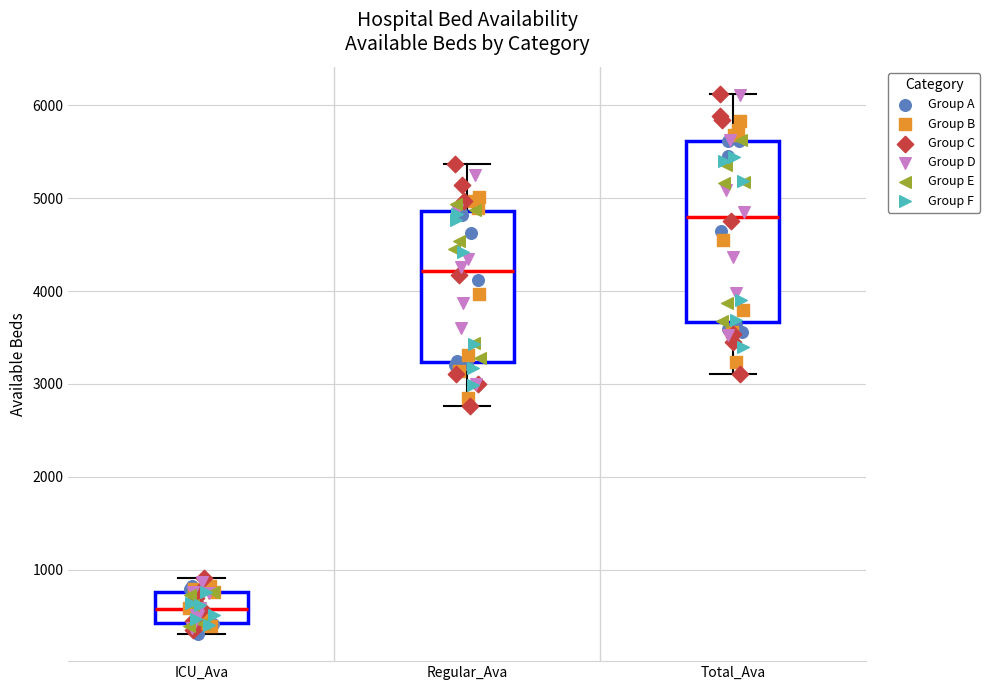

Reading left to right, read every box against the y-axis: the position of its median line, the range the box covers, and the ends of its whiskers. The values are not printed on the chart, so give them approximately, as read against the axis.

ICU_Ava: median 600, box 400 to 800, whiskers 300 to 900
Regular_Ava: median 4200, box 3200 to 4900, whiskers 2800 to 5400
Total_Ava: median 4800, box 3700 to 5600, whiskers 3100 to 6100